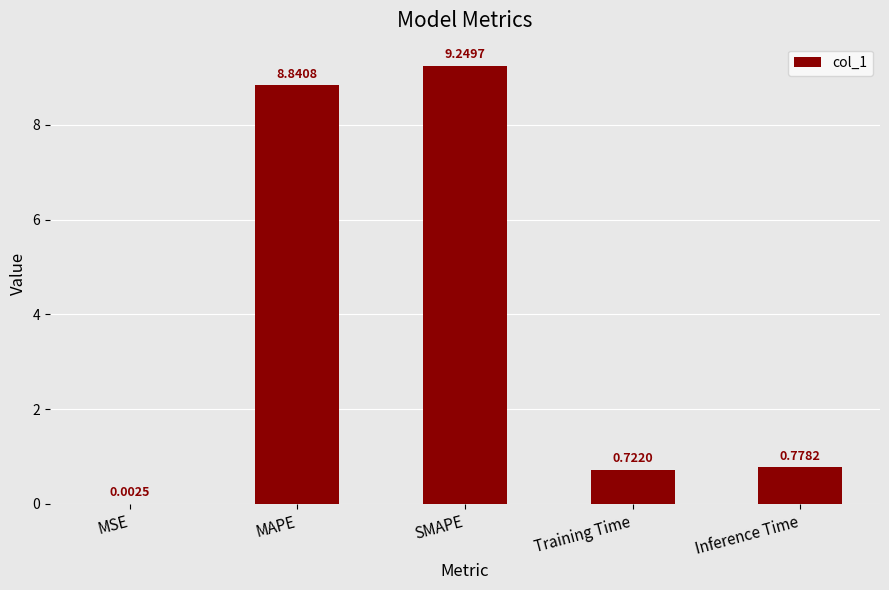

Are the bars horizontal?

No